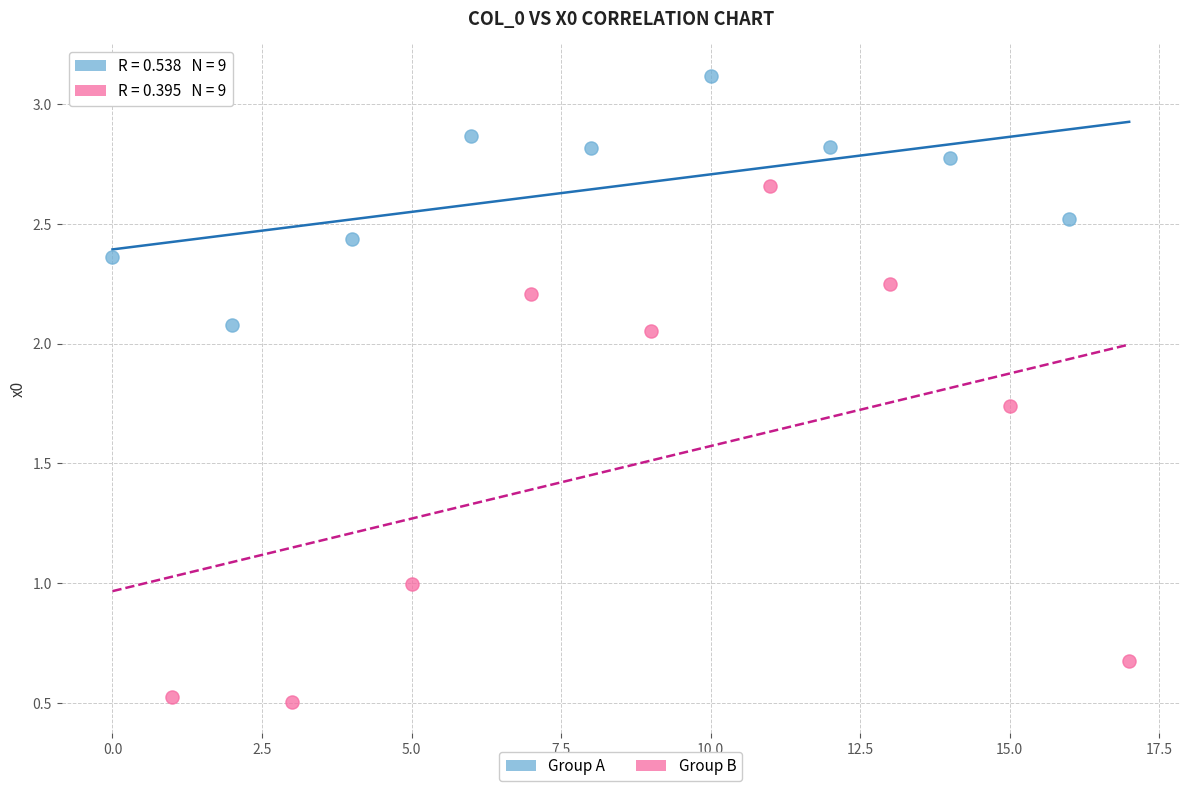

Which series has the widest spread of Y values?

Group B